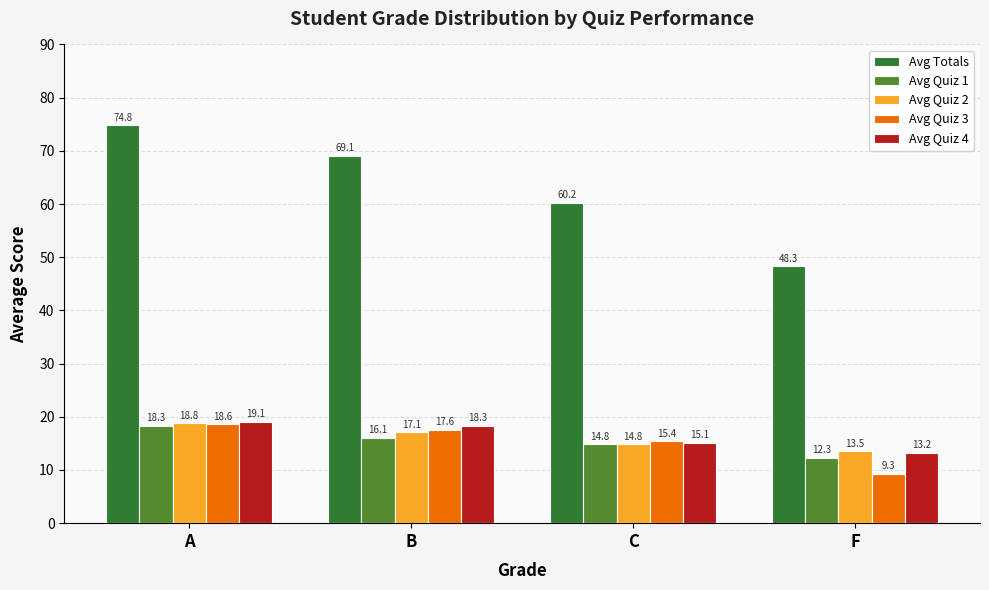

How many values in the Avg Quiz 1 series exceed 16?

2